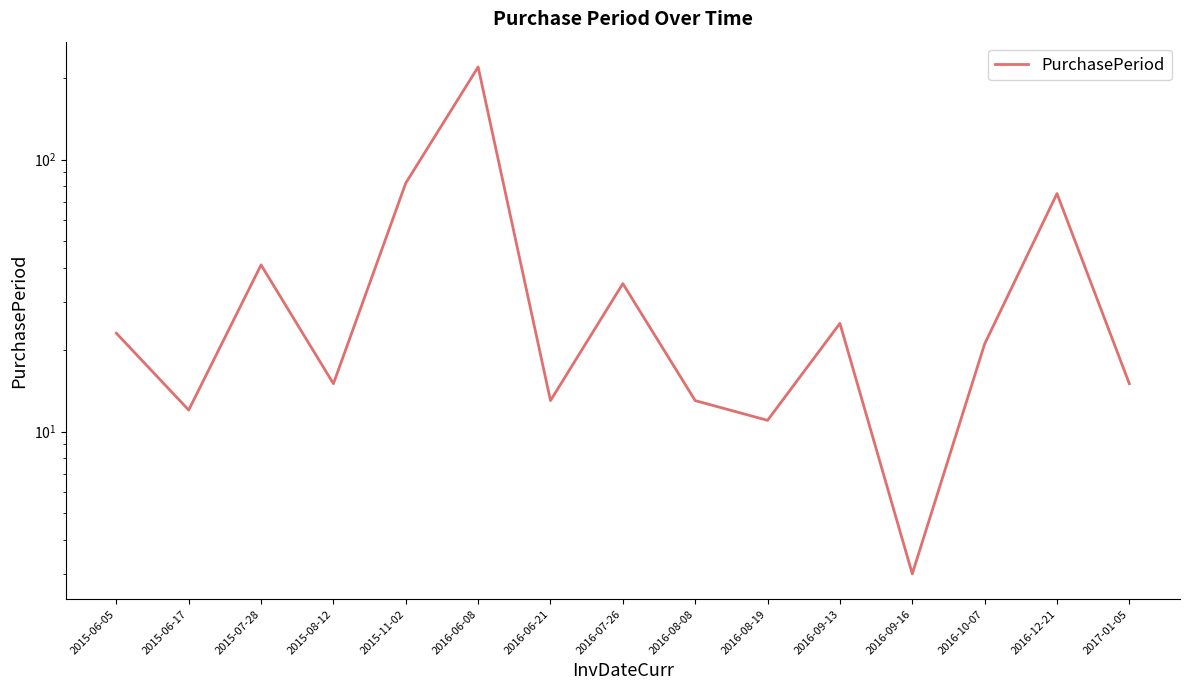

At which label does the data first exceed 21?

2015-06-05